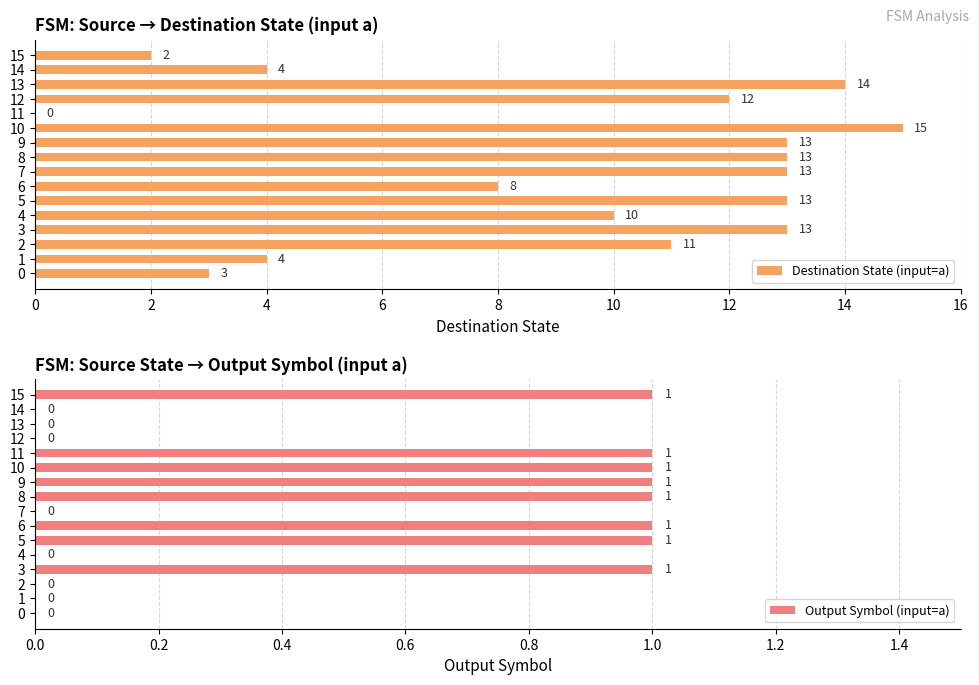

What is the difference between the Output Symbol (input=a) values at 15 and 14?

1